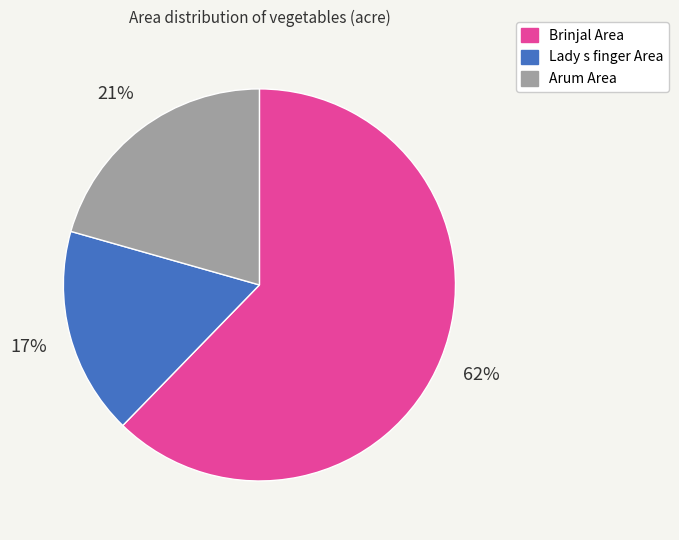

What is the smallest slice in the pie chart?

Lady s finger Area